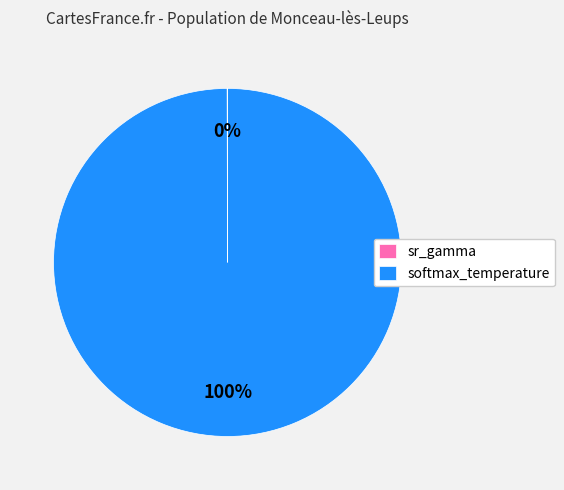

Which category has the biggest portion of the pie?

softmax_temperature